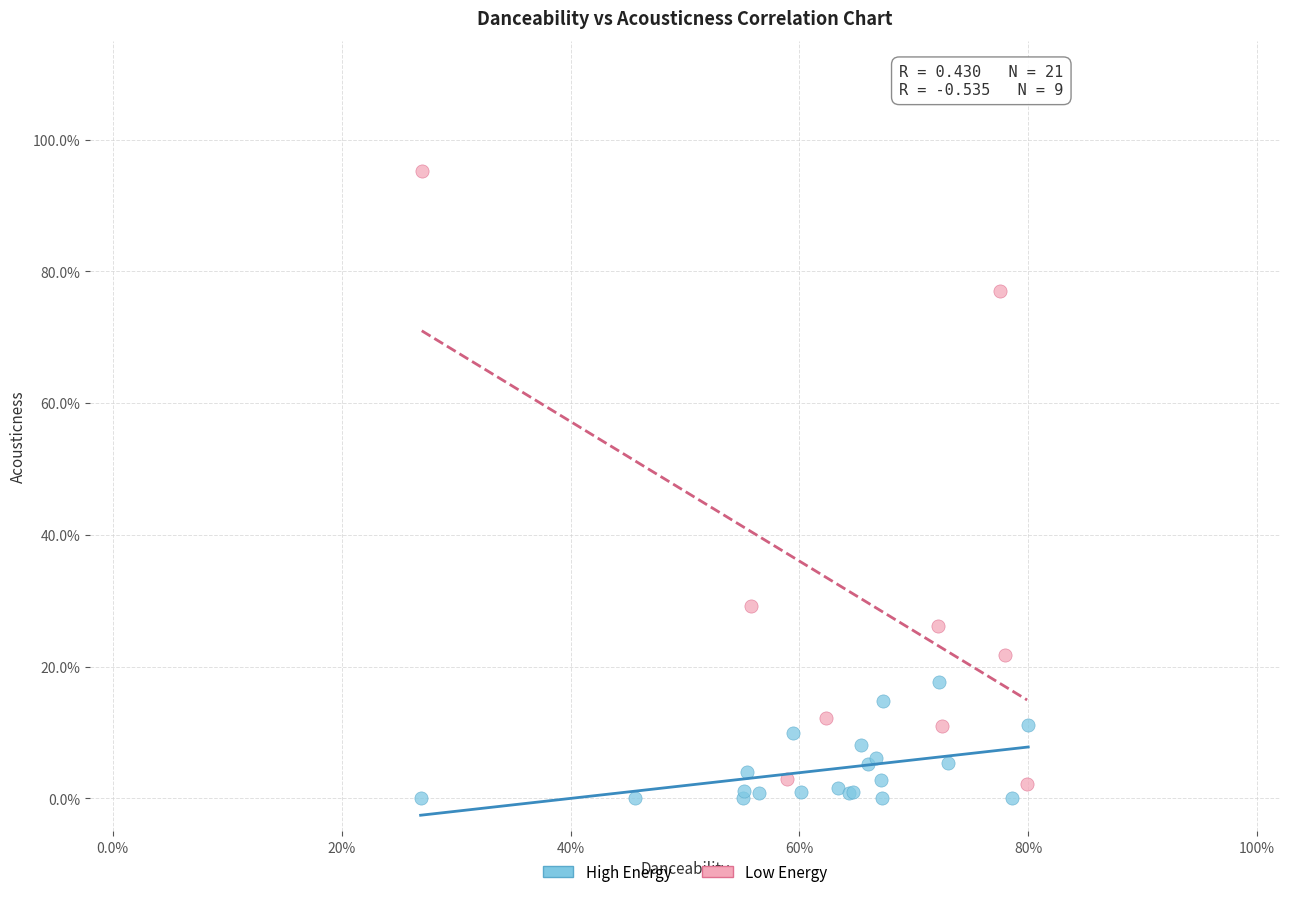

Which series reaches the minimum Y coordinate?

High Energy